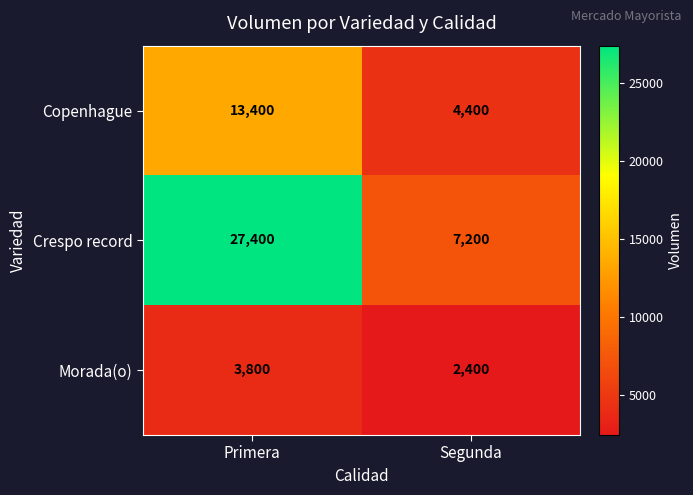

What is the difference between the maximum and minimum values in the Crespo record series?

20200